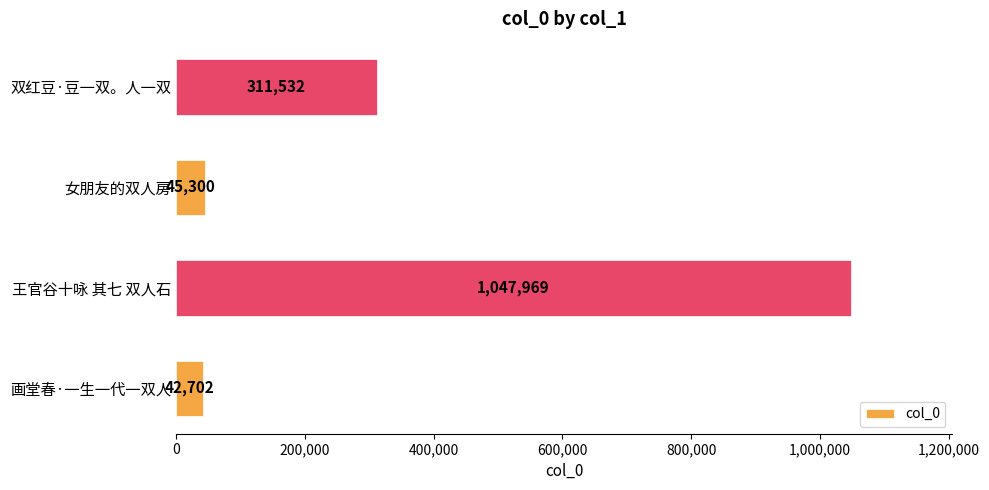

Are the bars horizontal?

Yes